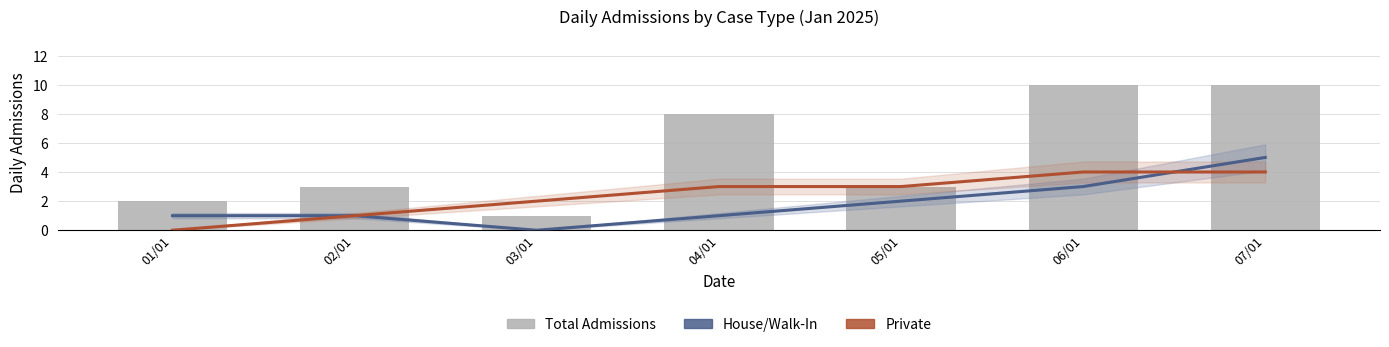

What is the label of the 1st bar from the right?

07/01